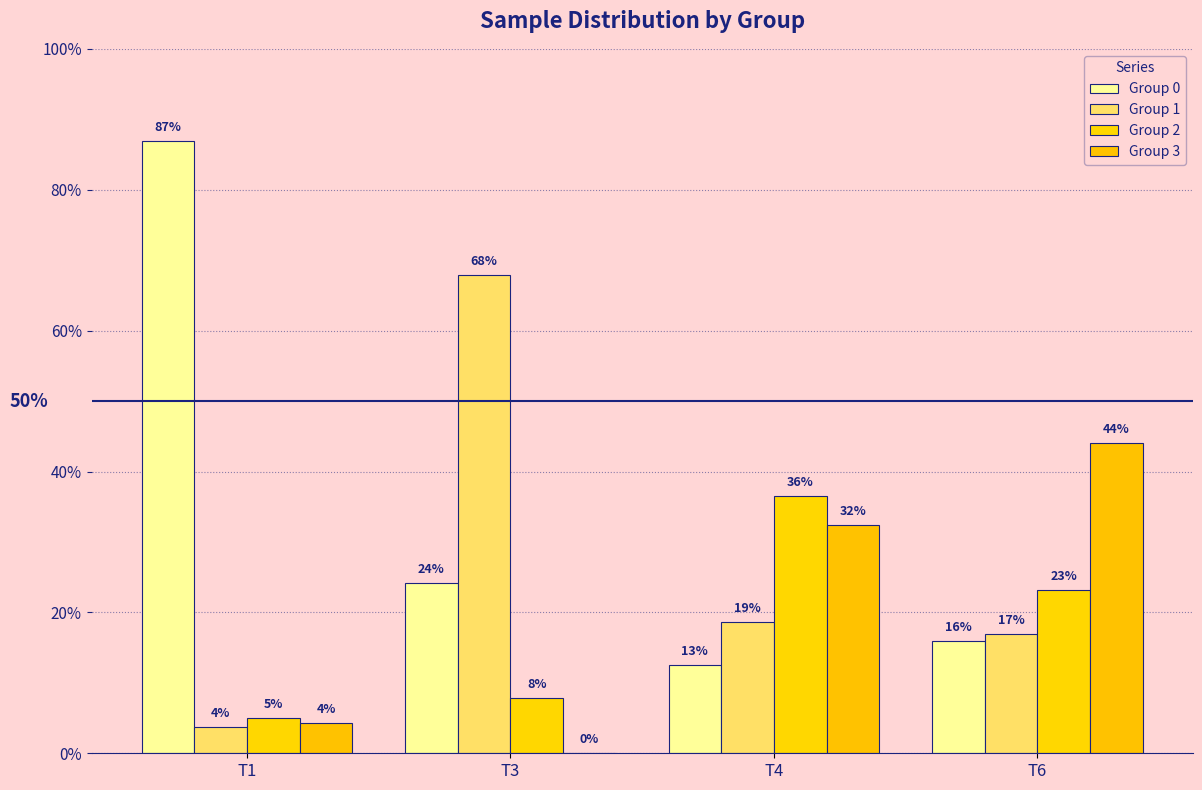

Does the chart contain stacked bars?

No